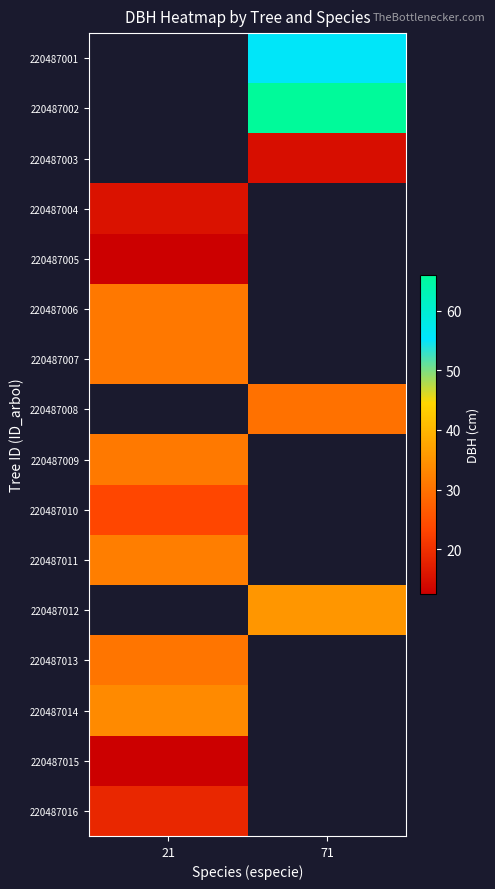

What is the spread (max minus min) of values at 71?

51.2